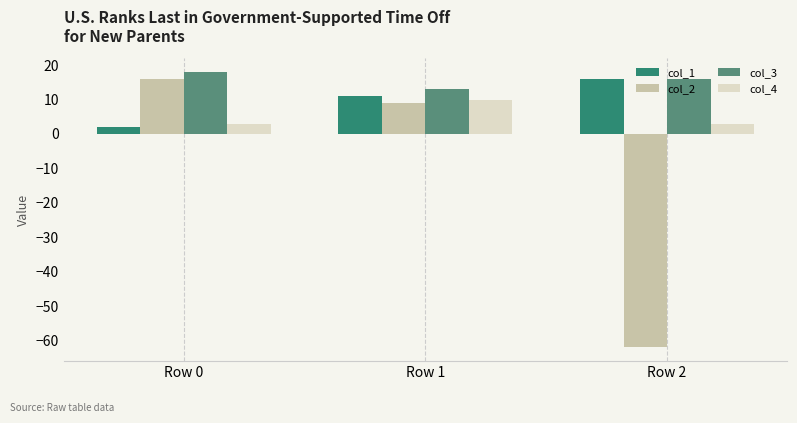

The value of col_1 at Row 2 is 6. True or false?

False